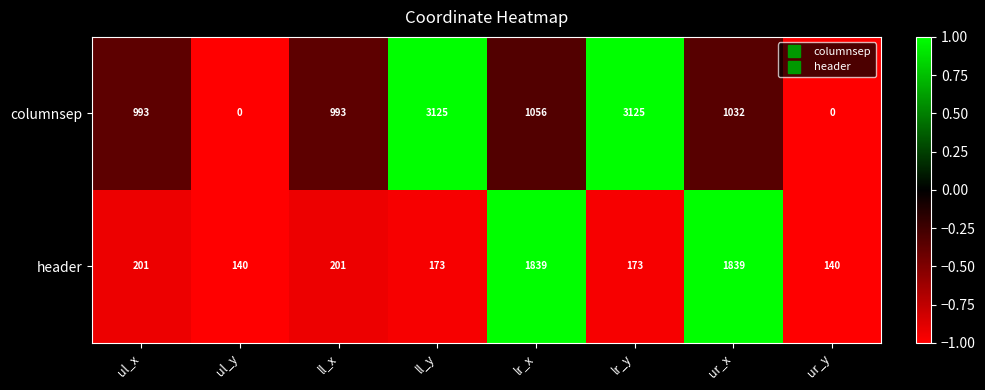

True or false: columnsep has a value of -1124 at ul_y.

False